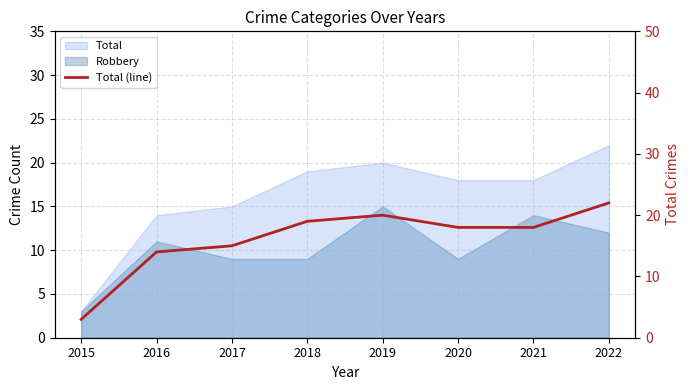

How many points are higher than both their immediate neighbors (excluding endpoints)?

1